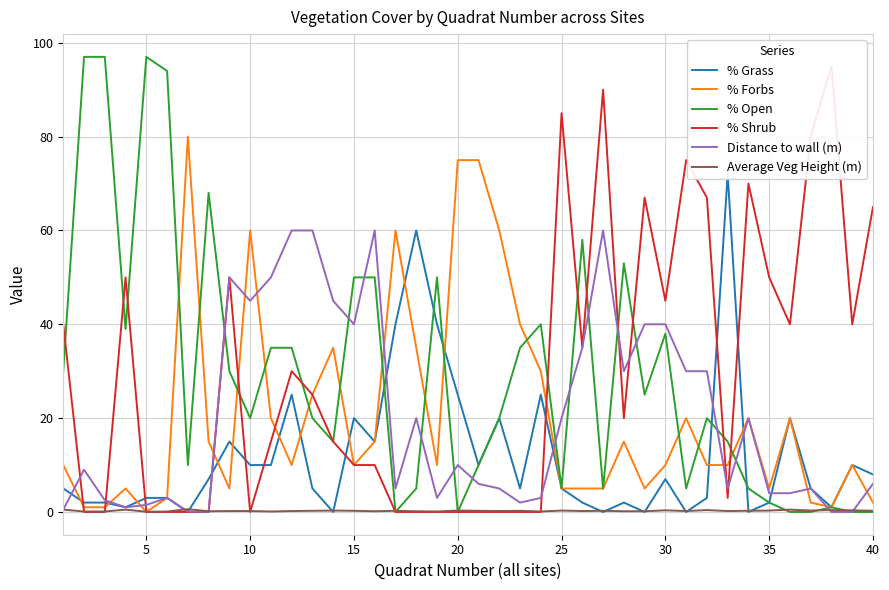

Which series has the largest range (max minus min)?

% Open